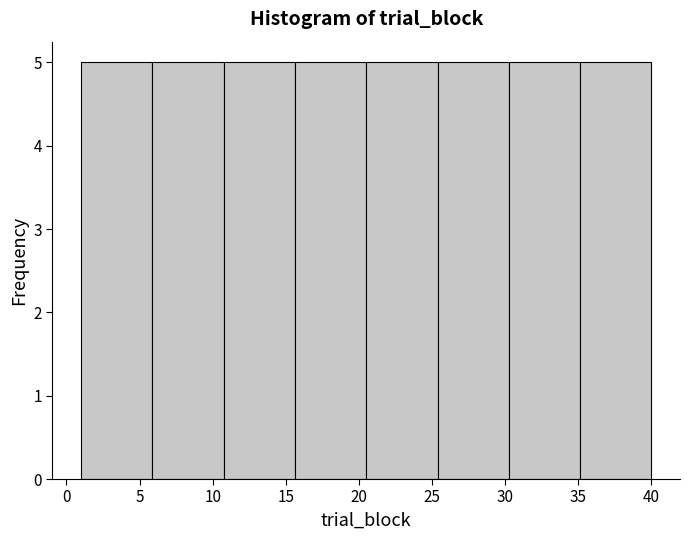

How tall is the bar that spans 25.5 to 30.5 on the x-axis? Neither the bar edges nor the heights are printed on the chart, so give them approximately, as read against the axes.

5